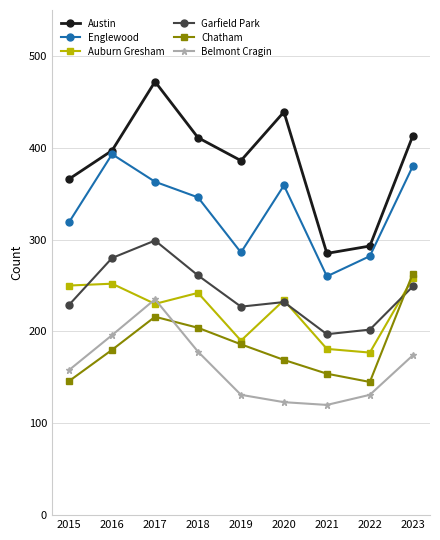

What is the minimum value shown in the chart?

120